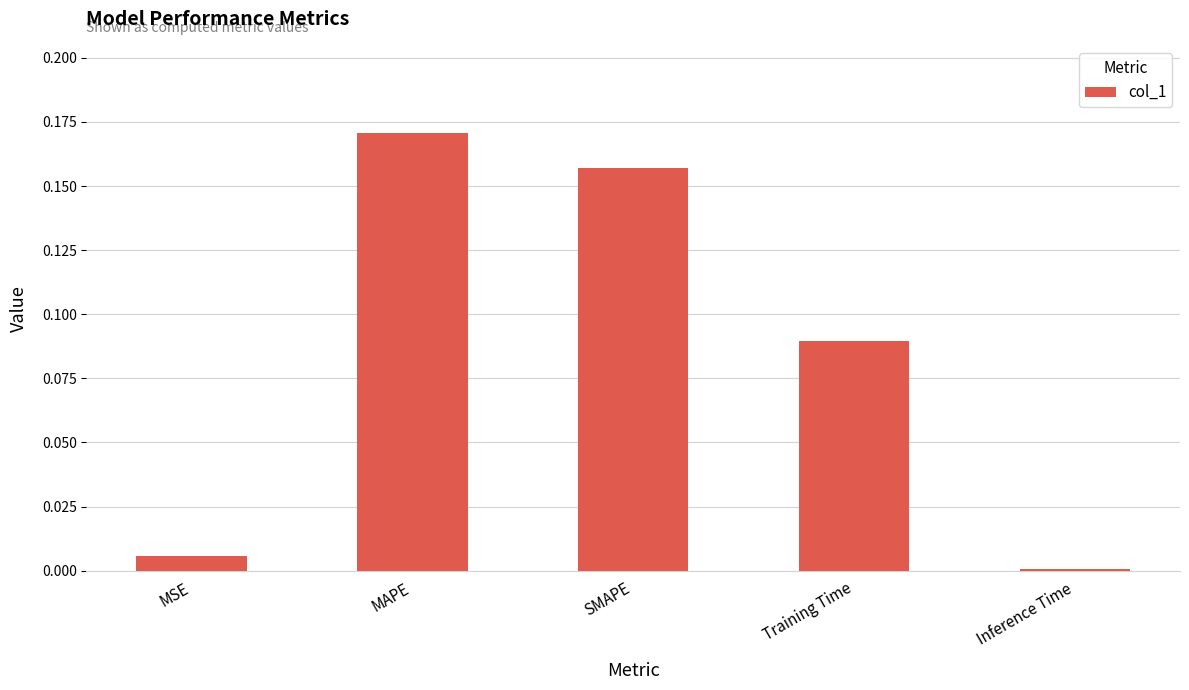

What is the sum of the values at MAPE and SMAPE?

0.3